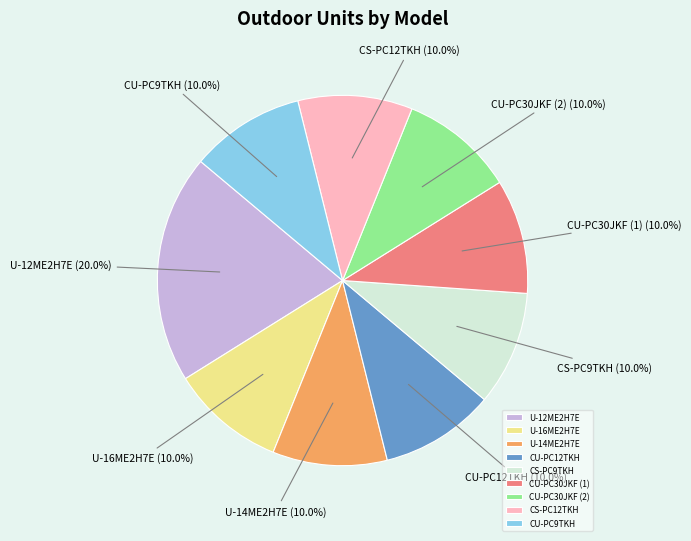

To the nearest percent, what portion does CU-PC12TKH represent?

10%